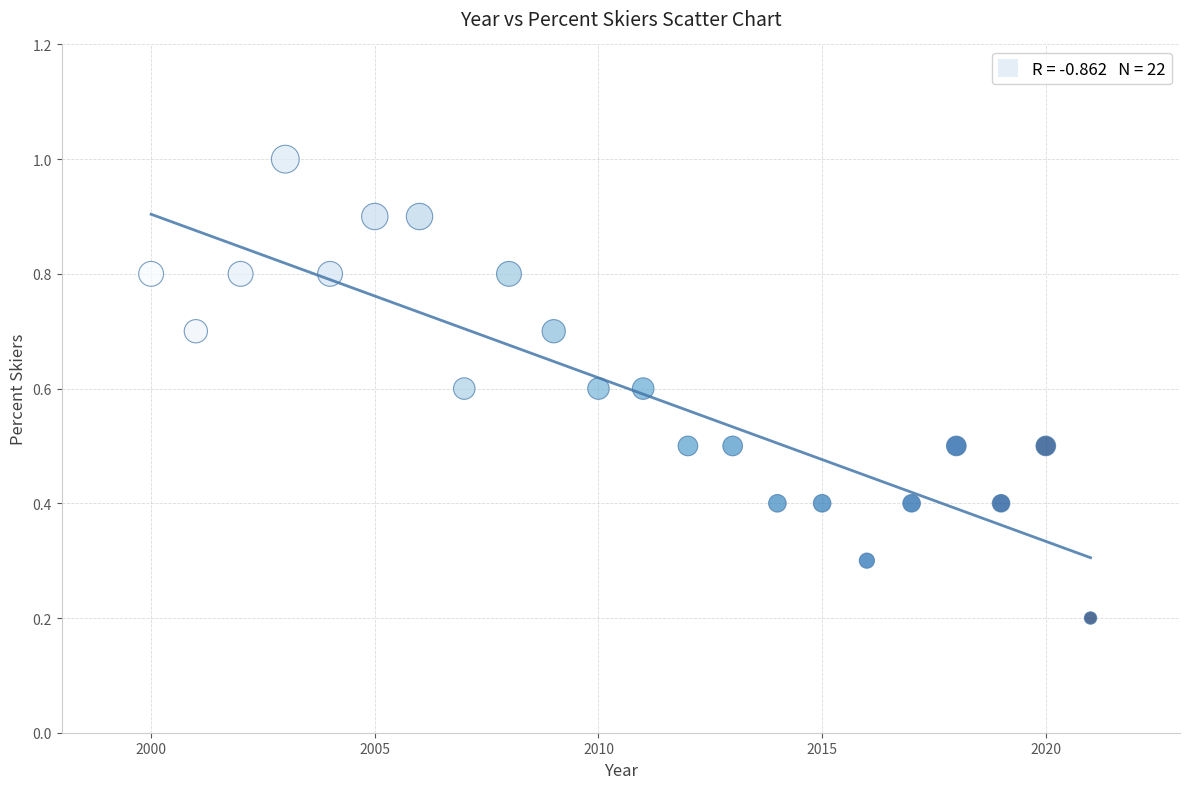

What is the range of Y values (max minus min)?

0.8